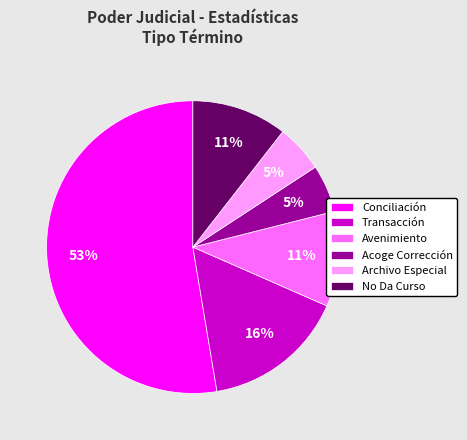

The Avenimiento slice represents 11% of the pie. True or false?

True